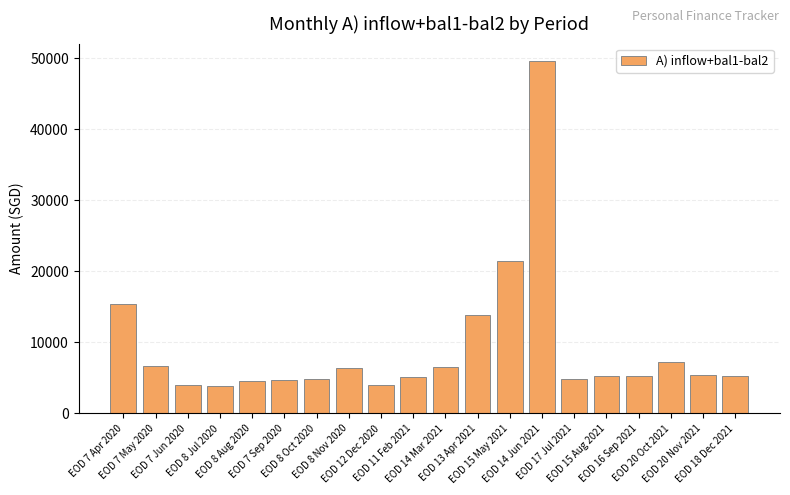

What is the value of the 5th bar from the left?

4541.2